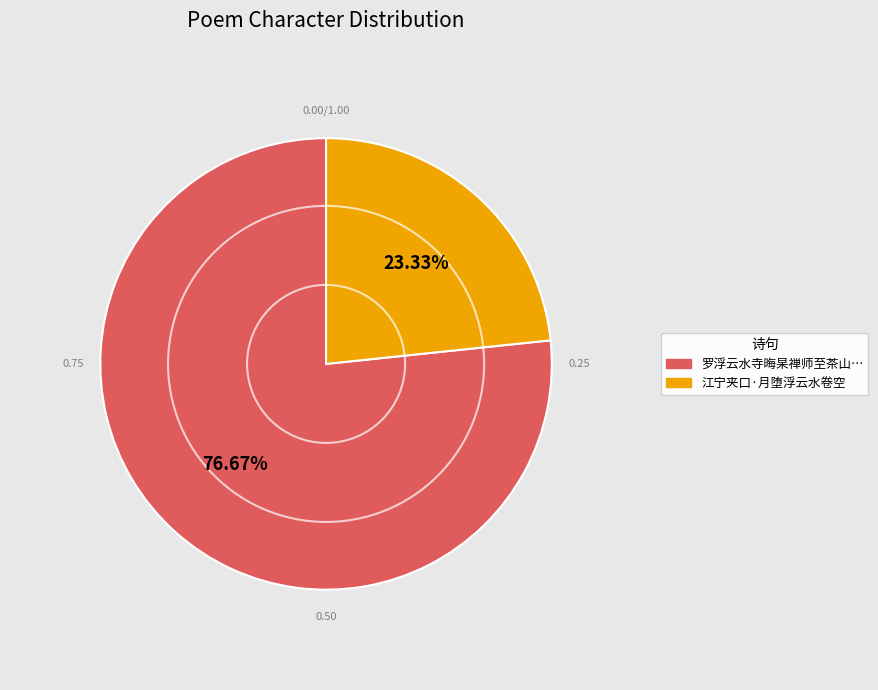

Does any single category account for the majority?

Yes